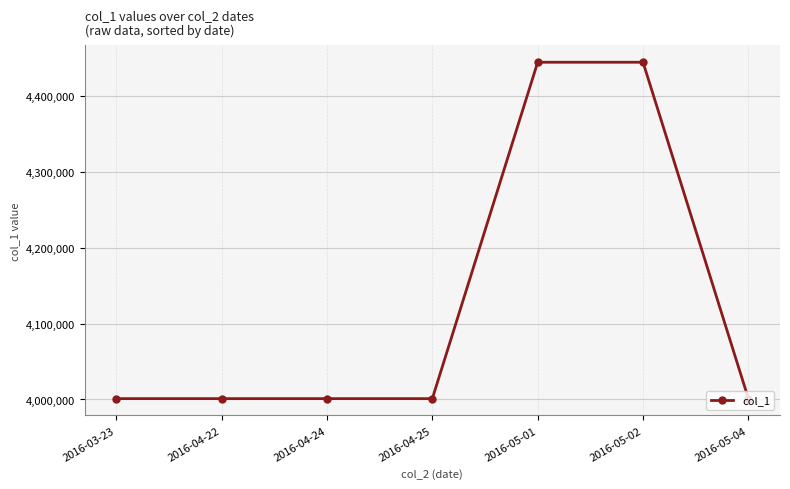

How many data points are less than 4001112?

2